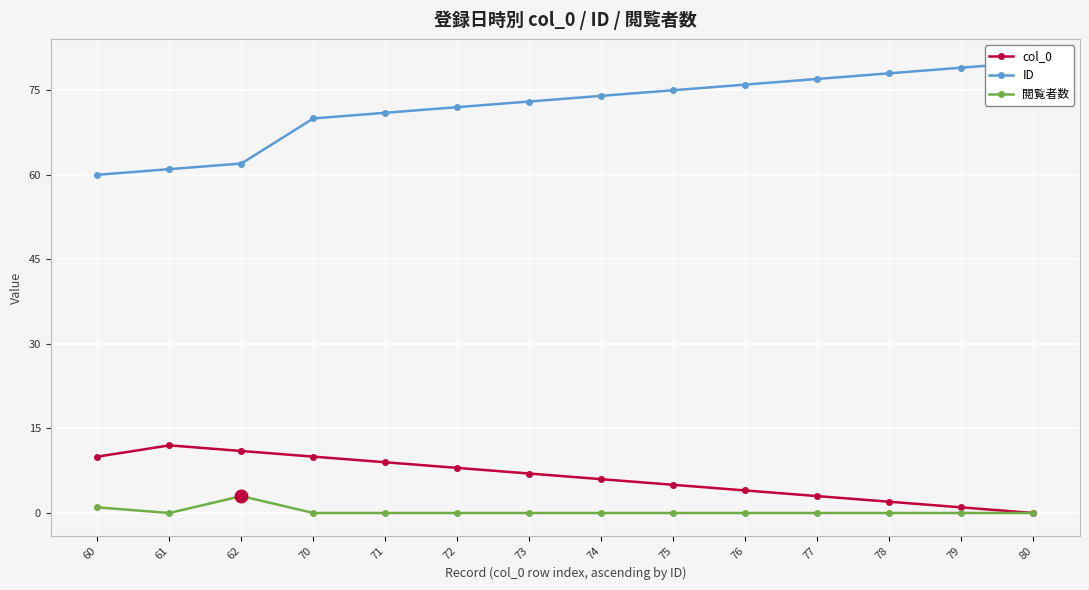

Which has a higher value, 78 or 62?

62